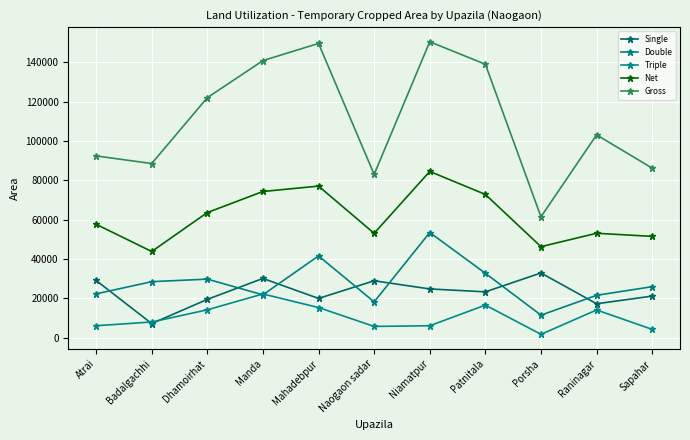

Is the value of Single at Raninagar greater than the value of Triple at Raninagar?

Yes